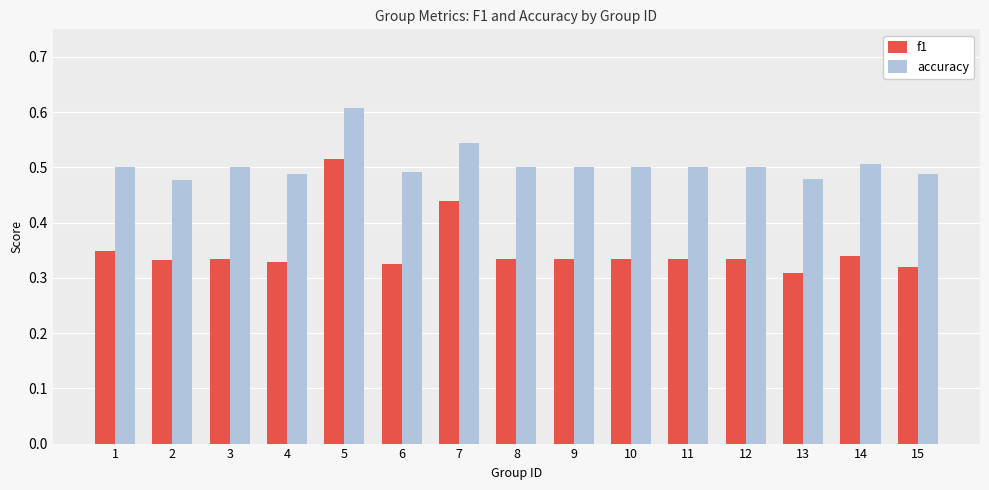

Are the bars grouped side by side (vs. stacked)?

Yes